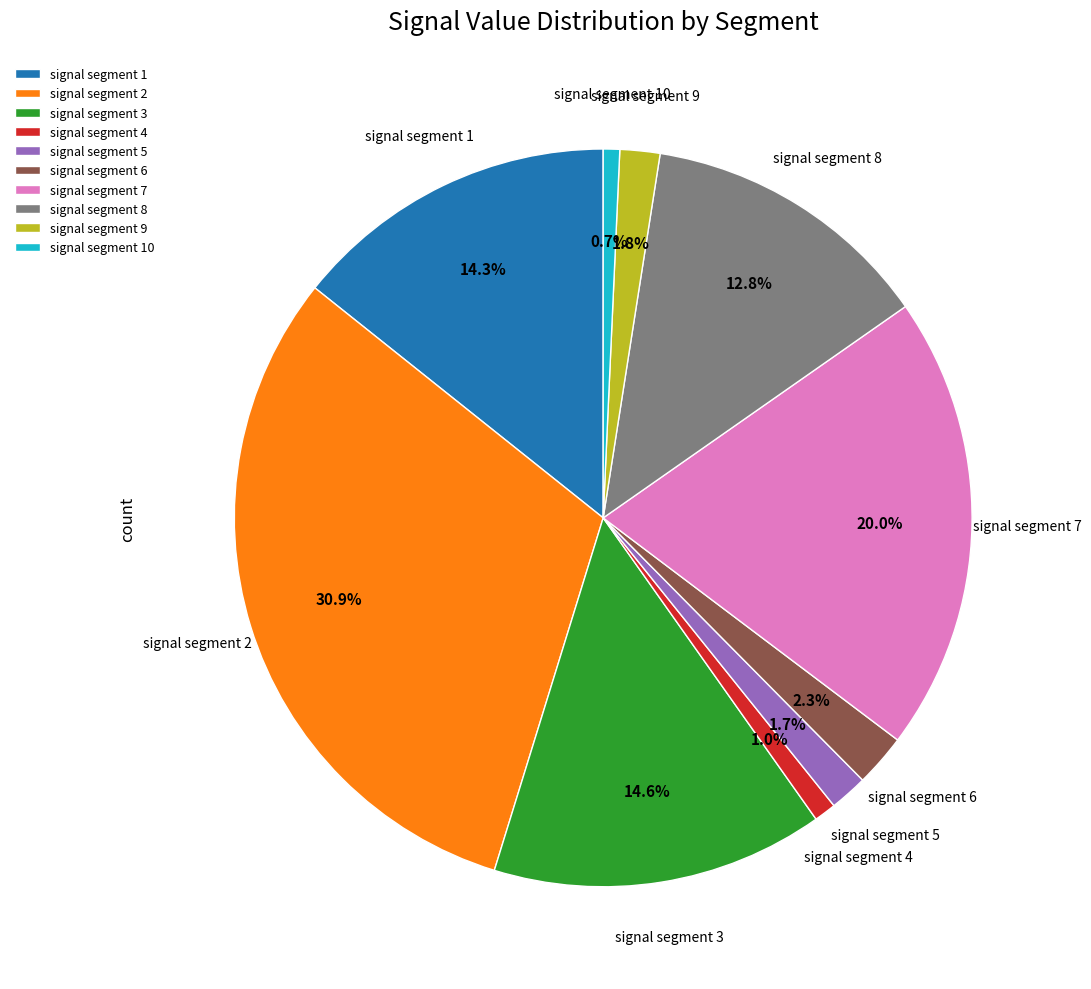

Combined, what portion of the pie is signal segment 7 and signal segment 3?

34.6%